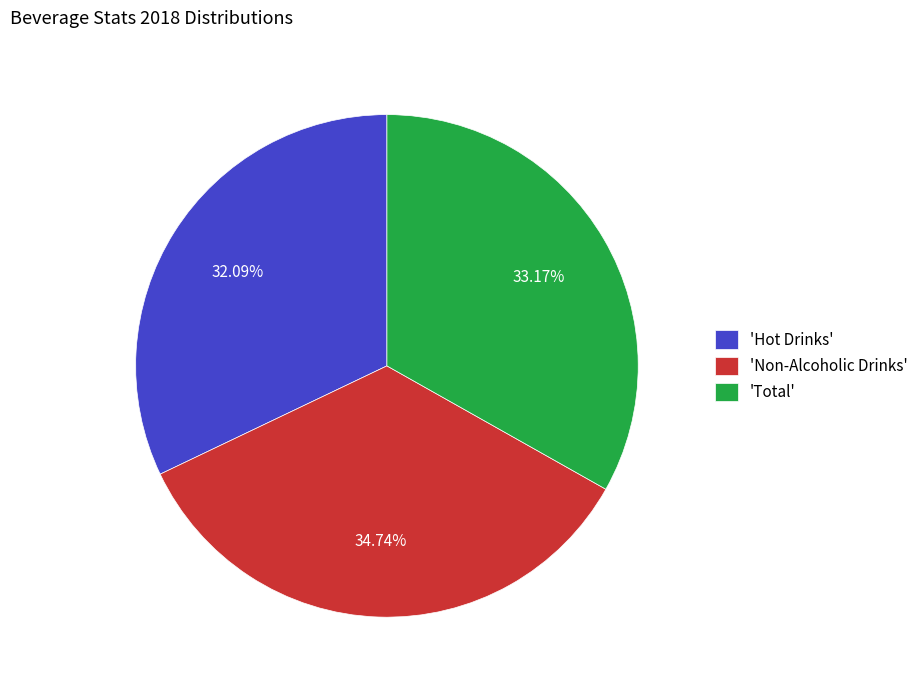

Rank the categories by value from highest to lowest.

'Non-Alcoholic Drinks', 'Total', 'Hot Drinks'